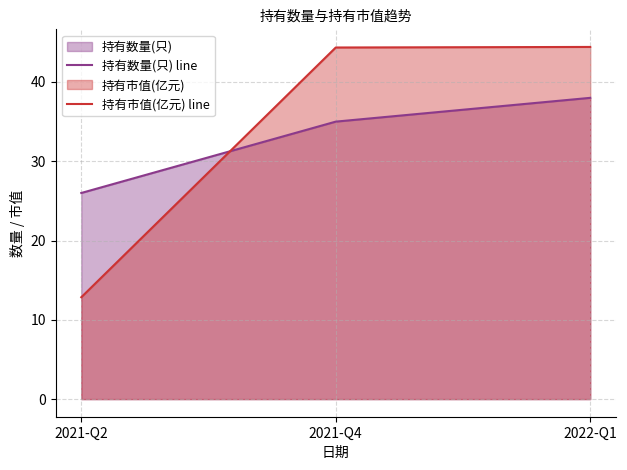

Reading left to right, transcribe all the data shown in this chart.

持有数量(只) line: 2021-Q2=26.0	2021-Q4=35.0	2022-Q1=38.0
持有市值(亿元) line: 2021-Q2=12.8	2021-Q4=44.4	2022-Q1=44.4